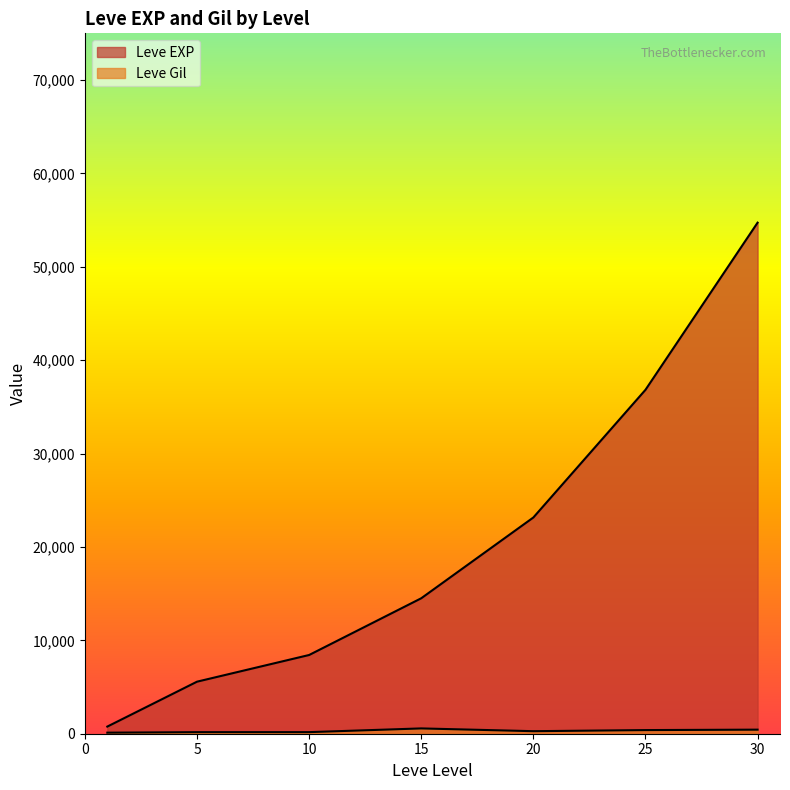

At which category is the sum across all series the highest?

30